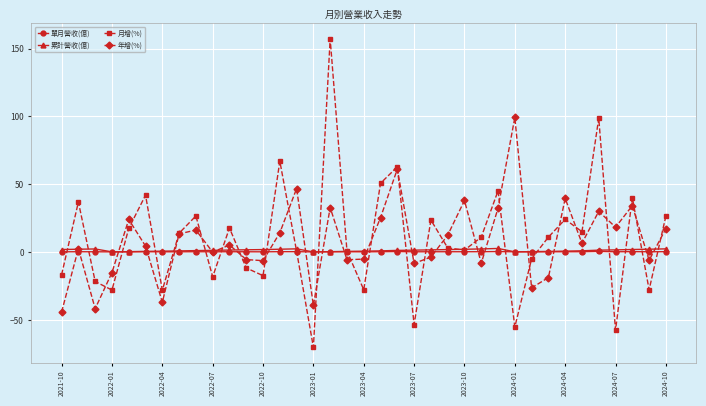

What is the value of the 月增(%) point at the 8th from the left?

13.9